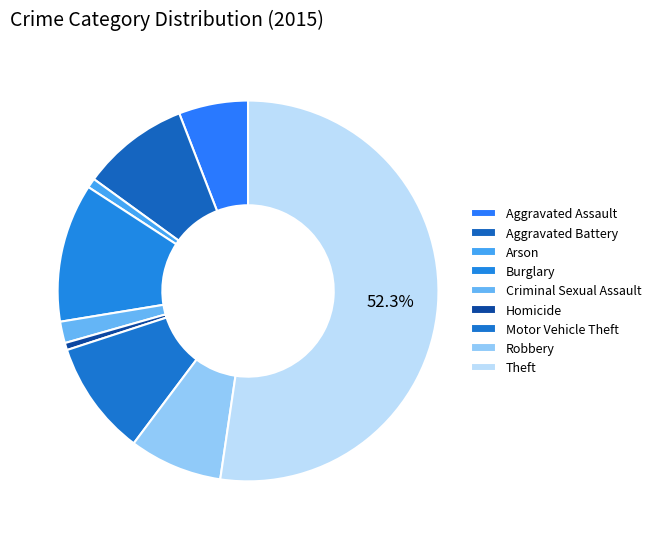

What percentage is the Aggravated Battery slice, to the nearest percent?

9%